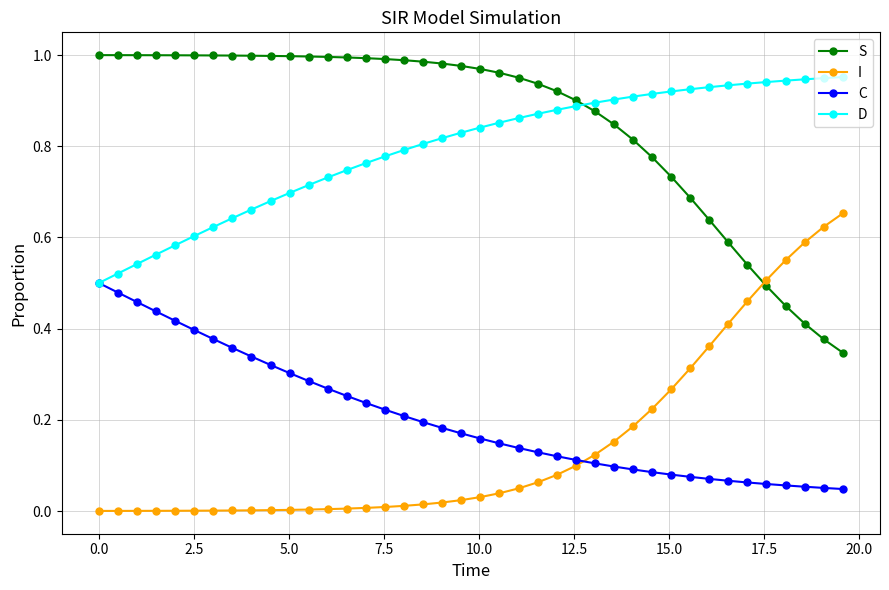

True or false: S and C cross at least once.

False